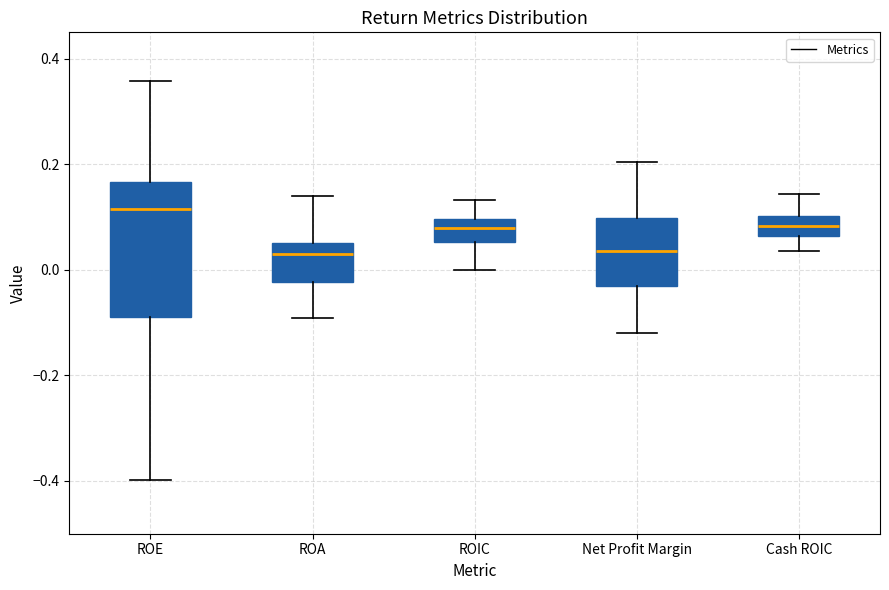

Reading left to right, read every box against the y-axis: the position of its median line, the range the box covers, and the ends of its whiskers. The values are not printed on the chart, so give them approximately, as read against the axis.

ROE: median 0.12, box -0.08 to 0.16, whiskers -0.40 to 0.36
ROA: median 0.04, box -0.02 to 0.06, whiskers -0.10 to 0.14
ROIC: median 0.08, box 0.06 to 0.10, whiskers 0.00 to 0.14
Net Profit Margin: median 0.04, box -0.02 to 0.10, whiskers -0.12 to 0.20
Cash ROIC: median 0.08, box 0.06 to 0.10, whiskers 0.04 to 0.14